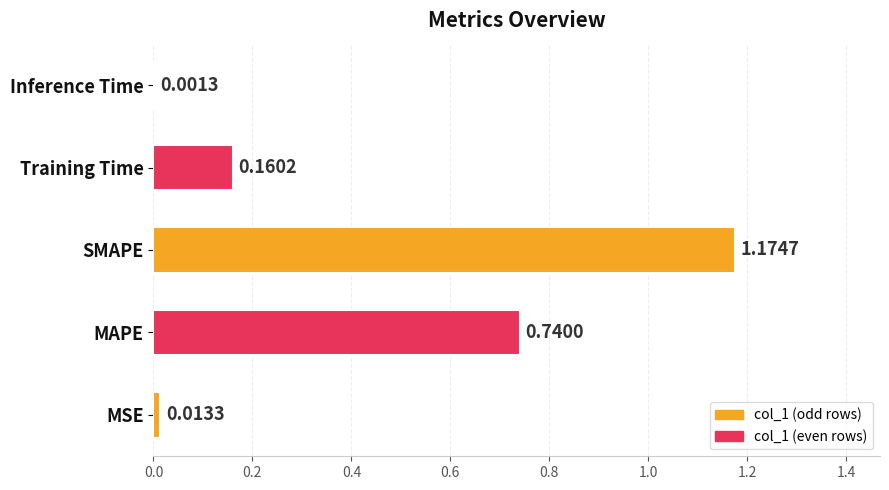

What is the sum of the values at SMAPE and MAPE?

1.9